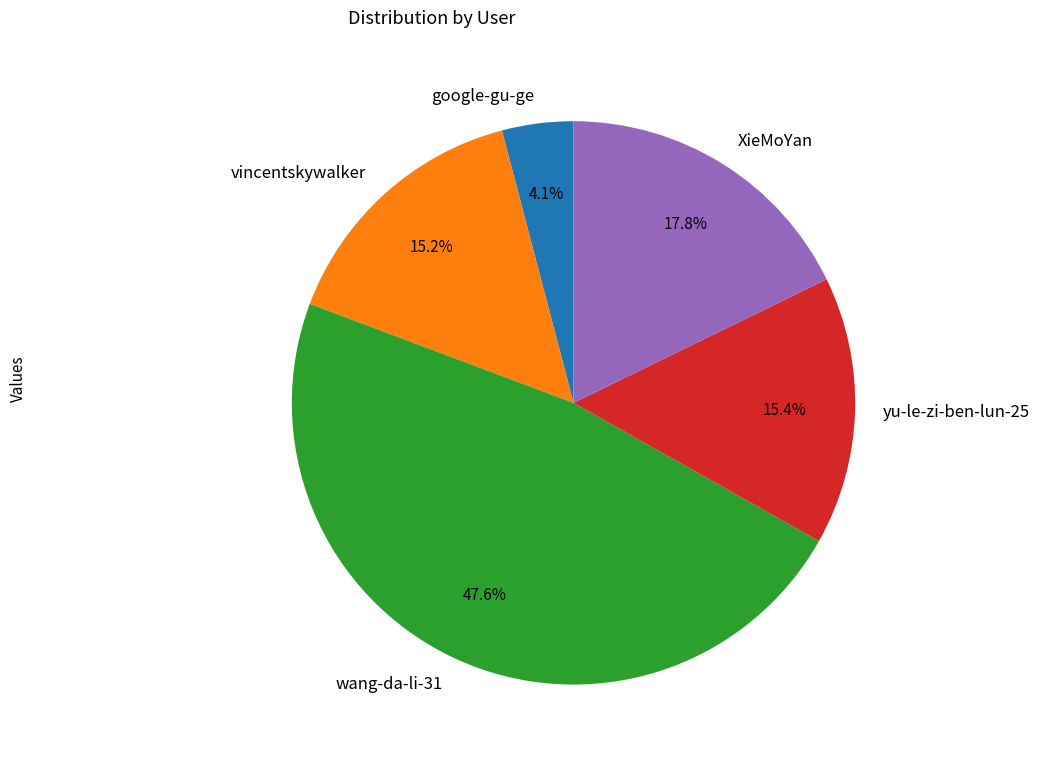

Does XieMoYan represent more than half of the total?

No